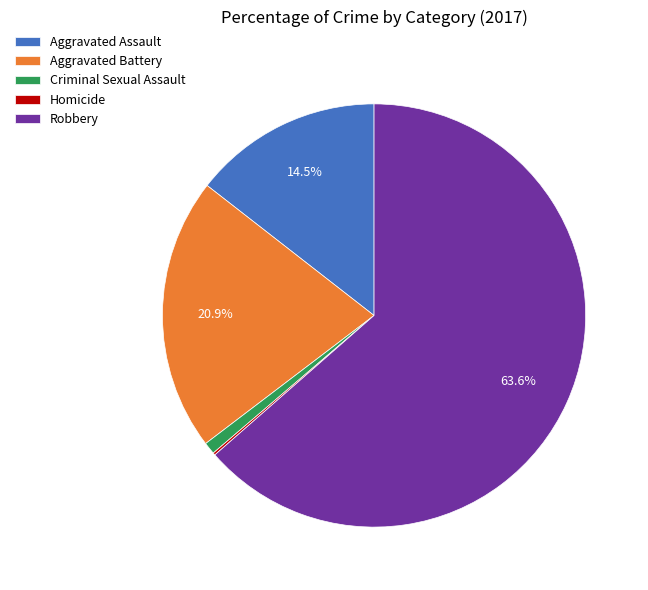

What percentage is NOT represented by Aggravated Battery?

79.1%